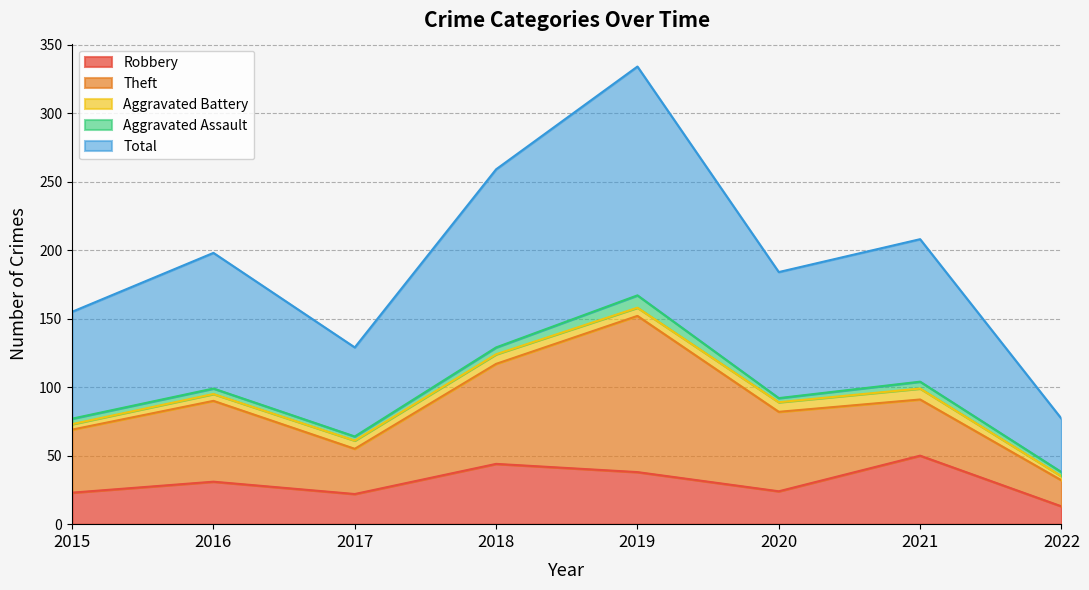

The Total series shows 50 at 2021. True or false?

False